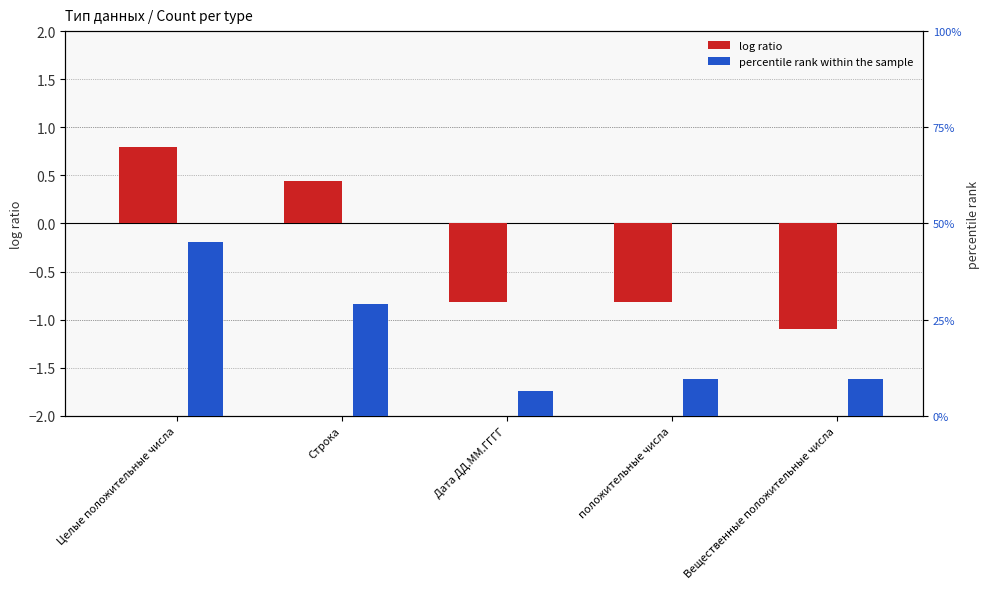

What is the average value of the log ratio series?

-0.3